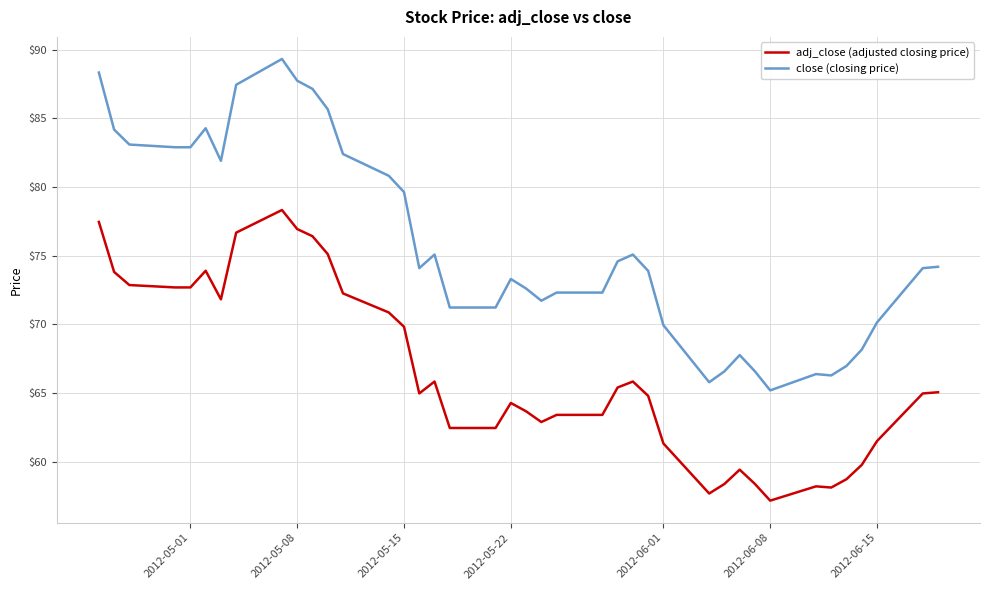

List the series in order of their peak value, highest first.

close (closing price), adj_close (adjusted closing price)